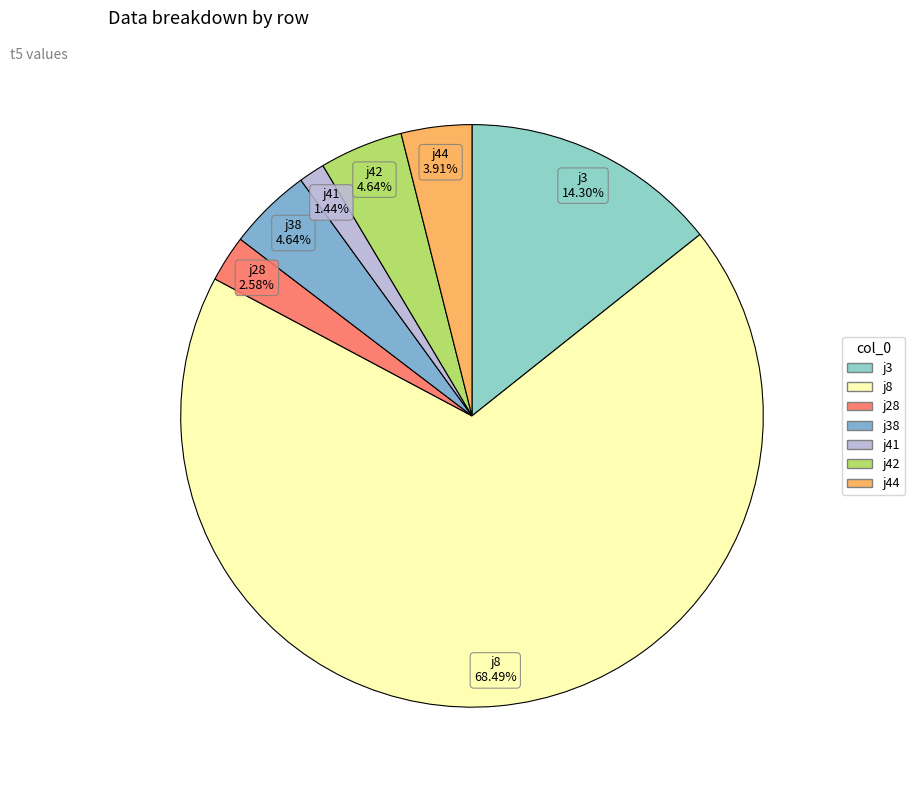

How many segments does this pie chart have?

7